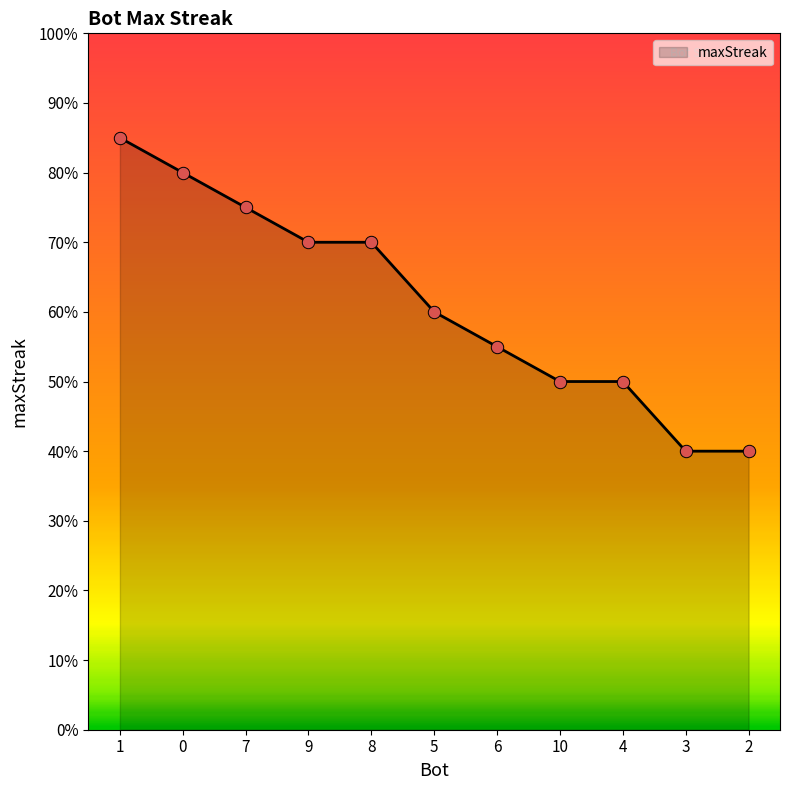

Which has a higher value, 7 or 9?

7